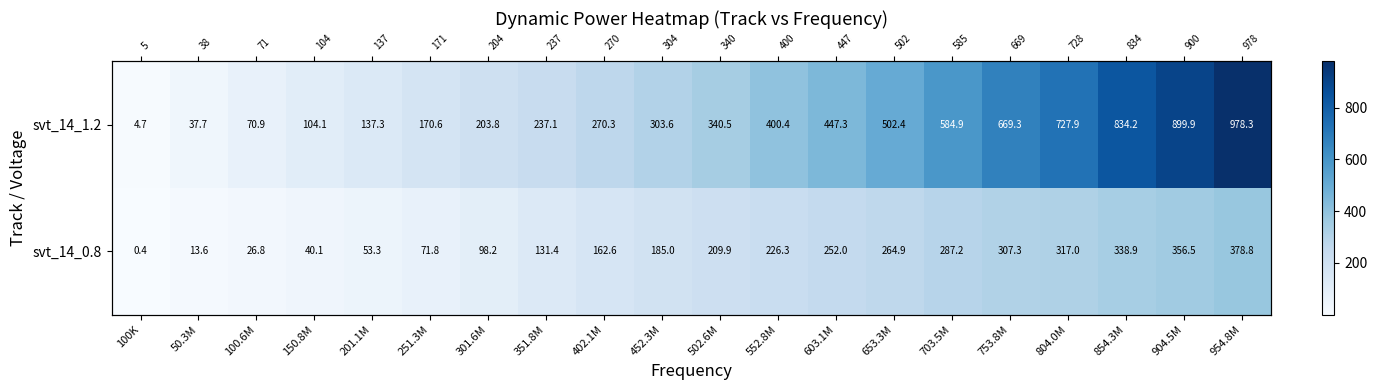

What is the greatest value displayed?

978.3